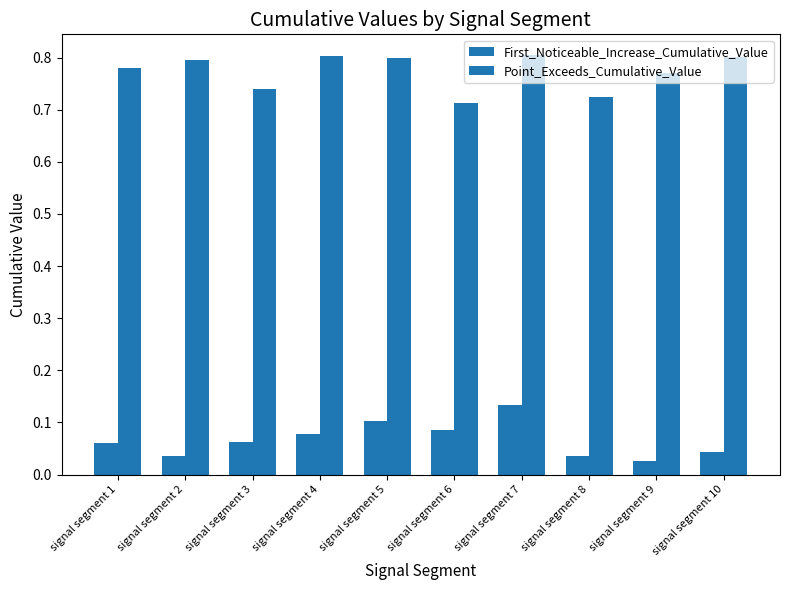

Rank the series at signal segment 2 from highest to lowest value.

Point_Exceeds_Cumulative_Value, First_Noticeable_Increase_Cumulative_Value